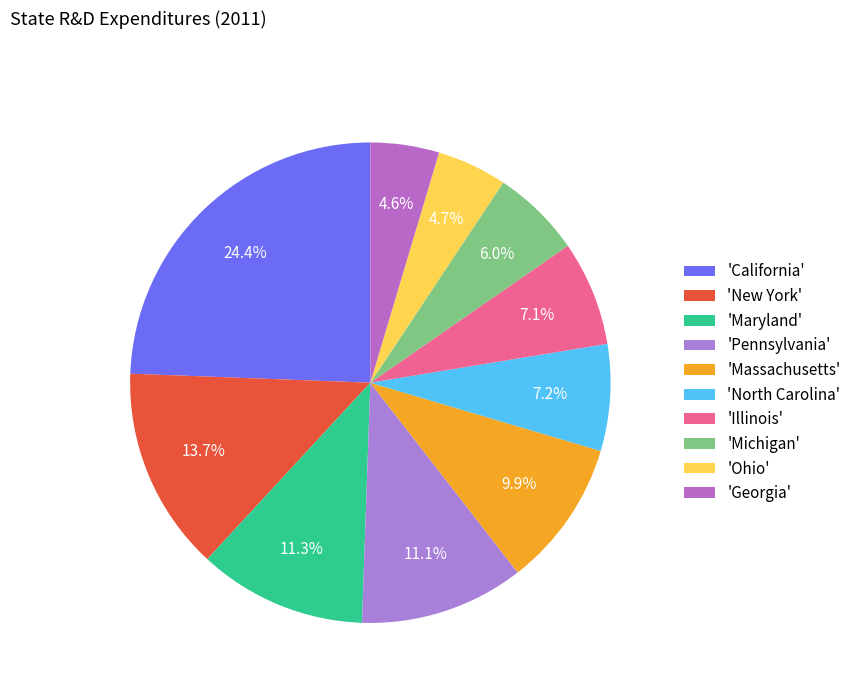

How many slices are in this pie chart?

10